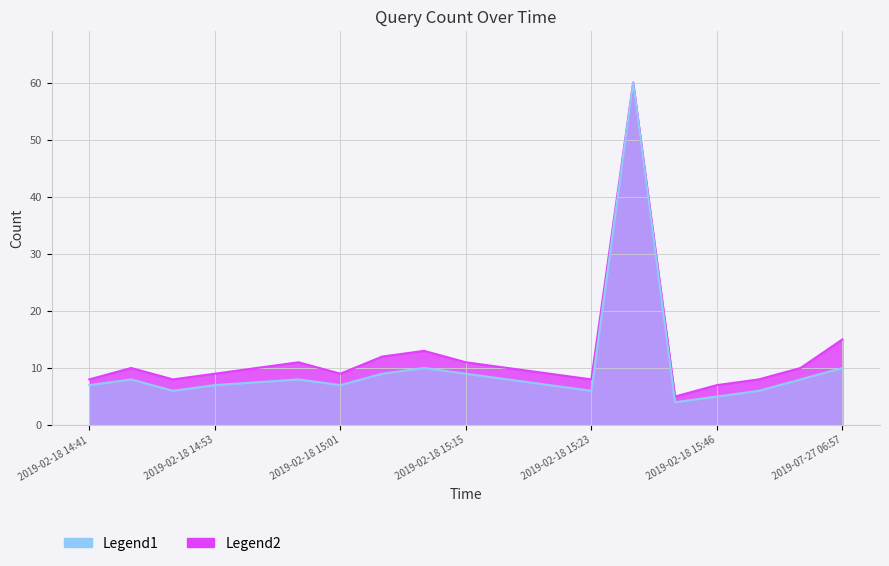

Rank the series by their average value, from lowest to highest.

Legend1, Legend2